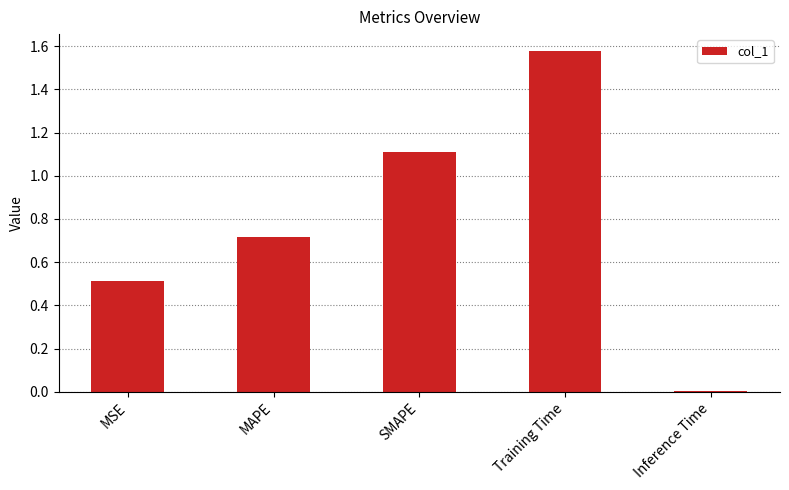

What is the label of the 1st bar from the right?

Inference Time